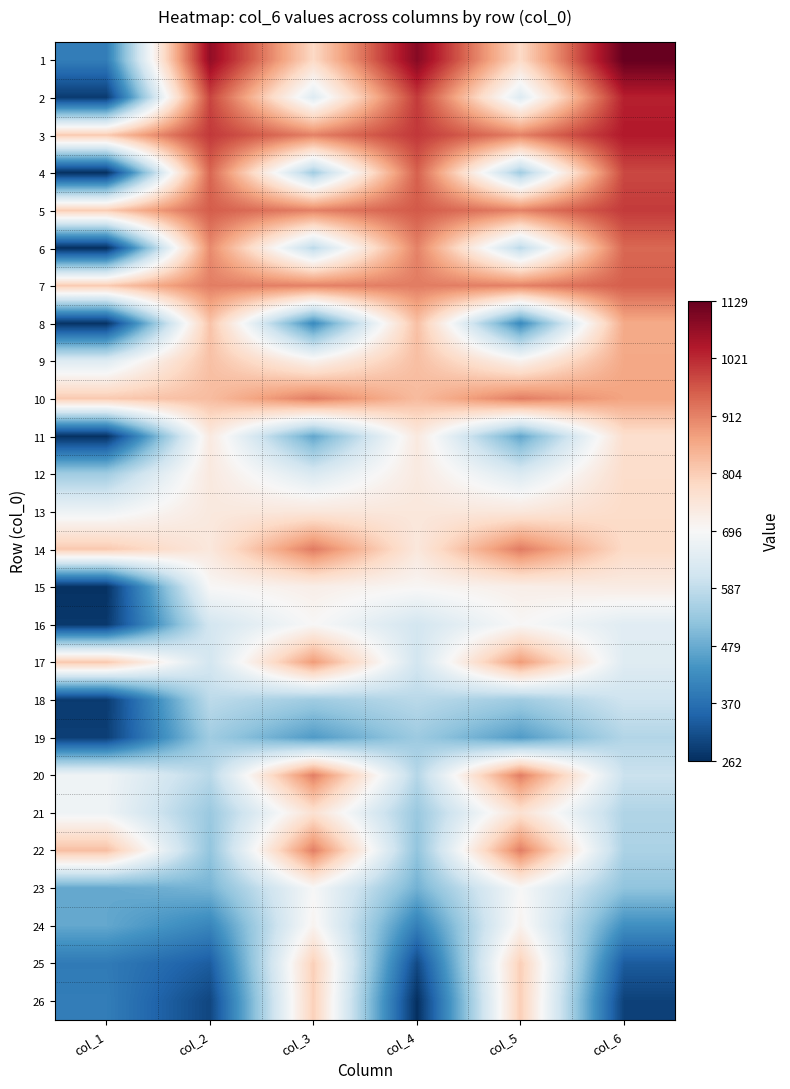

At how many categories does at least one series exceed 793?

6